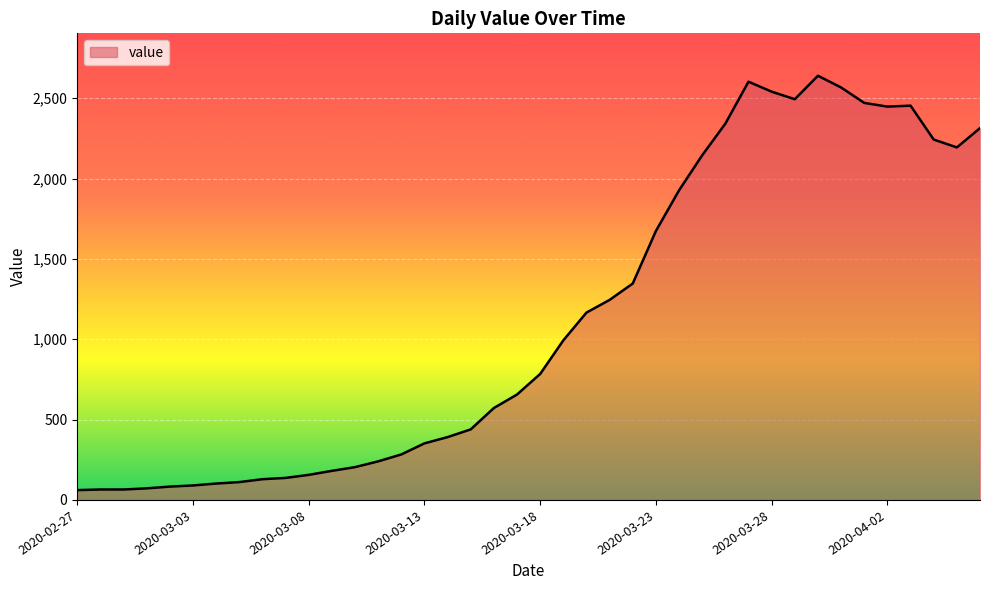

What is the minimum value shown in the chart?

61